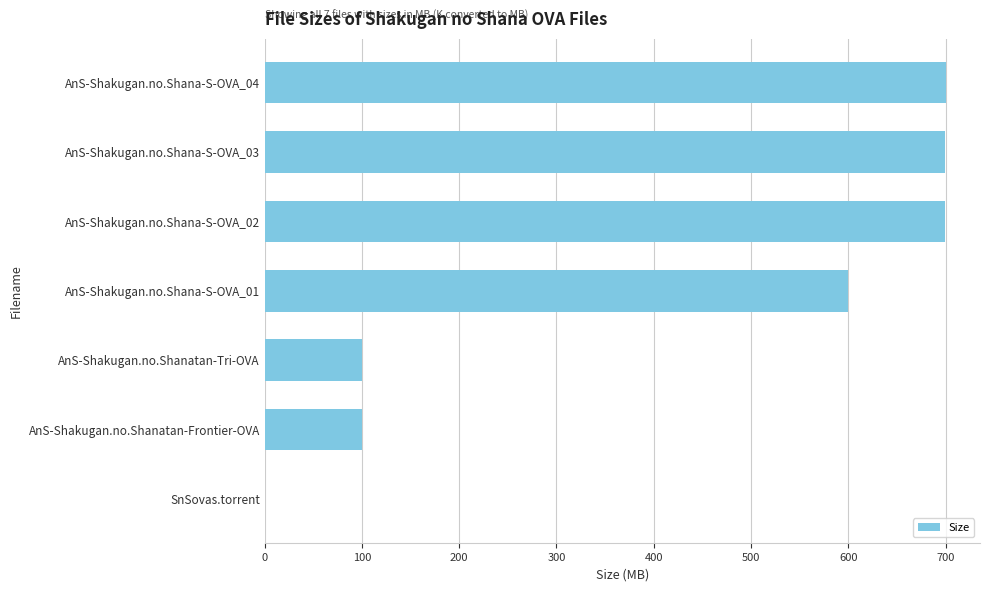

Is it true that the value at AnS-Shakugan.no.Shana-S-OVA_04 is 1132.0?

False